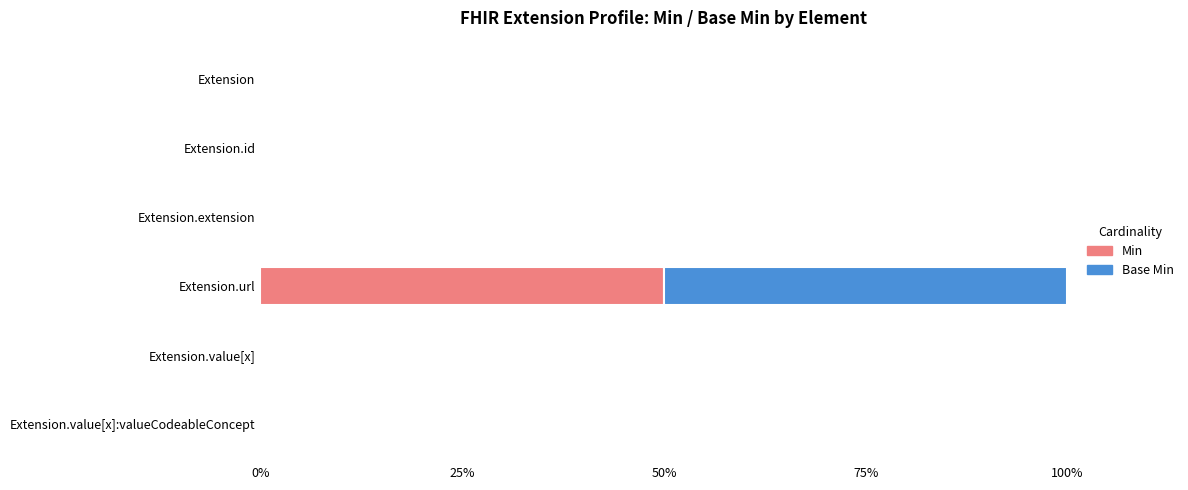

Which series has the largest total across all categories?

Min